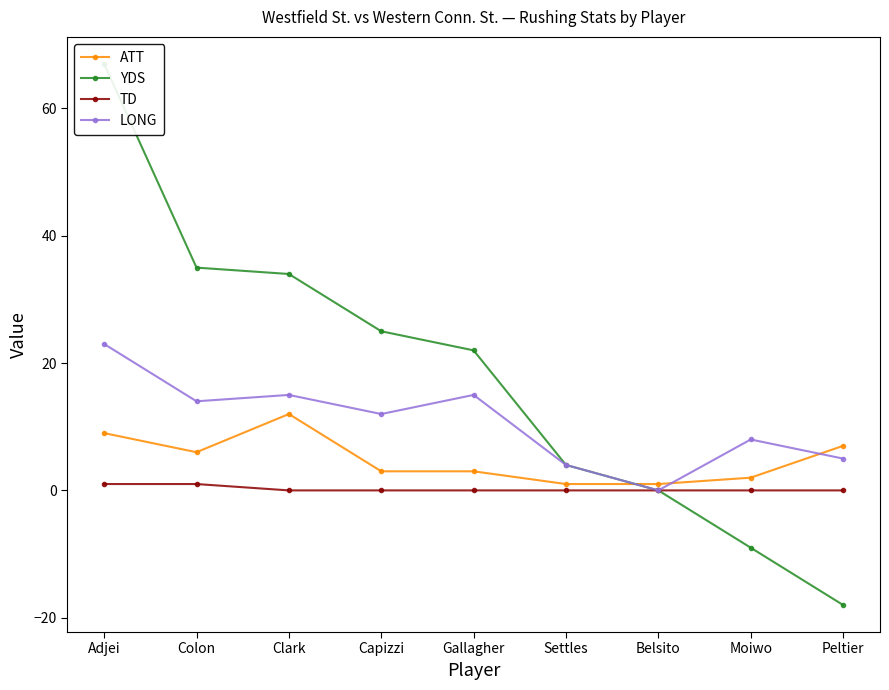

Which series has the largest total across all categories?

YDS